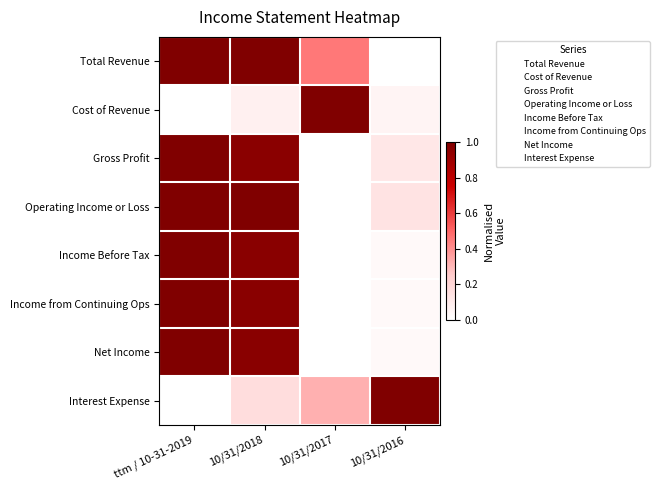

Which series changed the most between ttm / 10-31-2019 and 10/31/2017?

Cost of Revenue